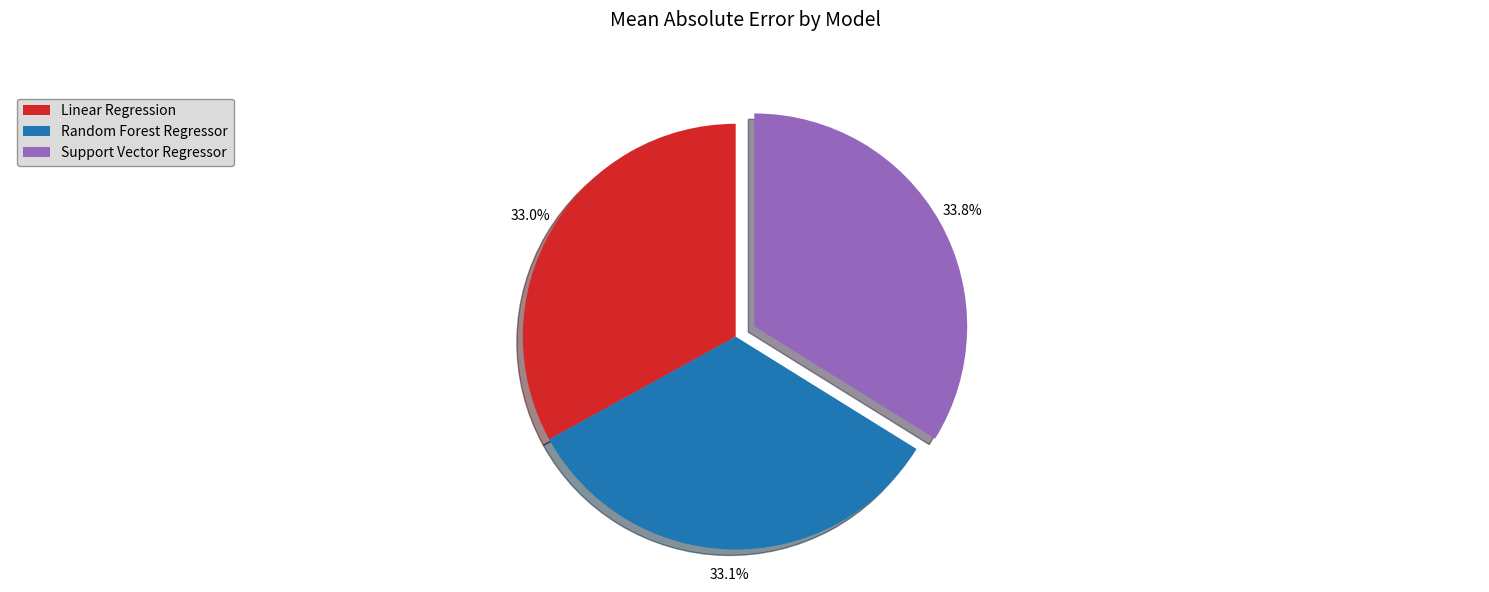

How many slices are in this pie chart?

3